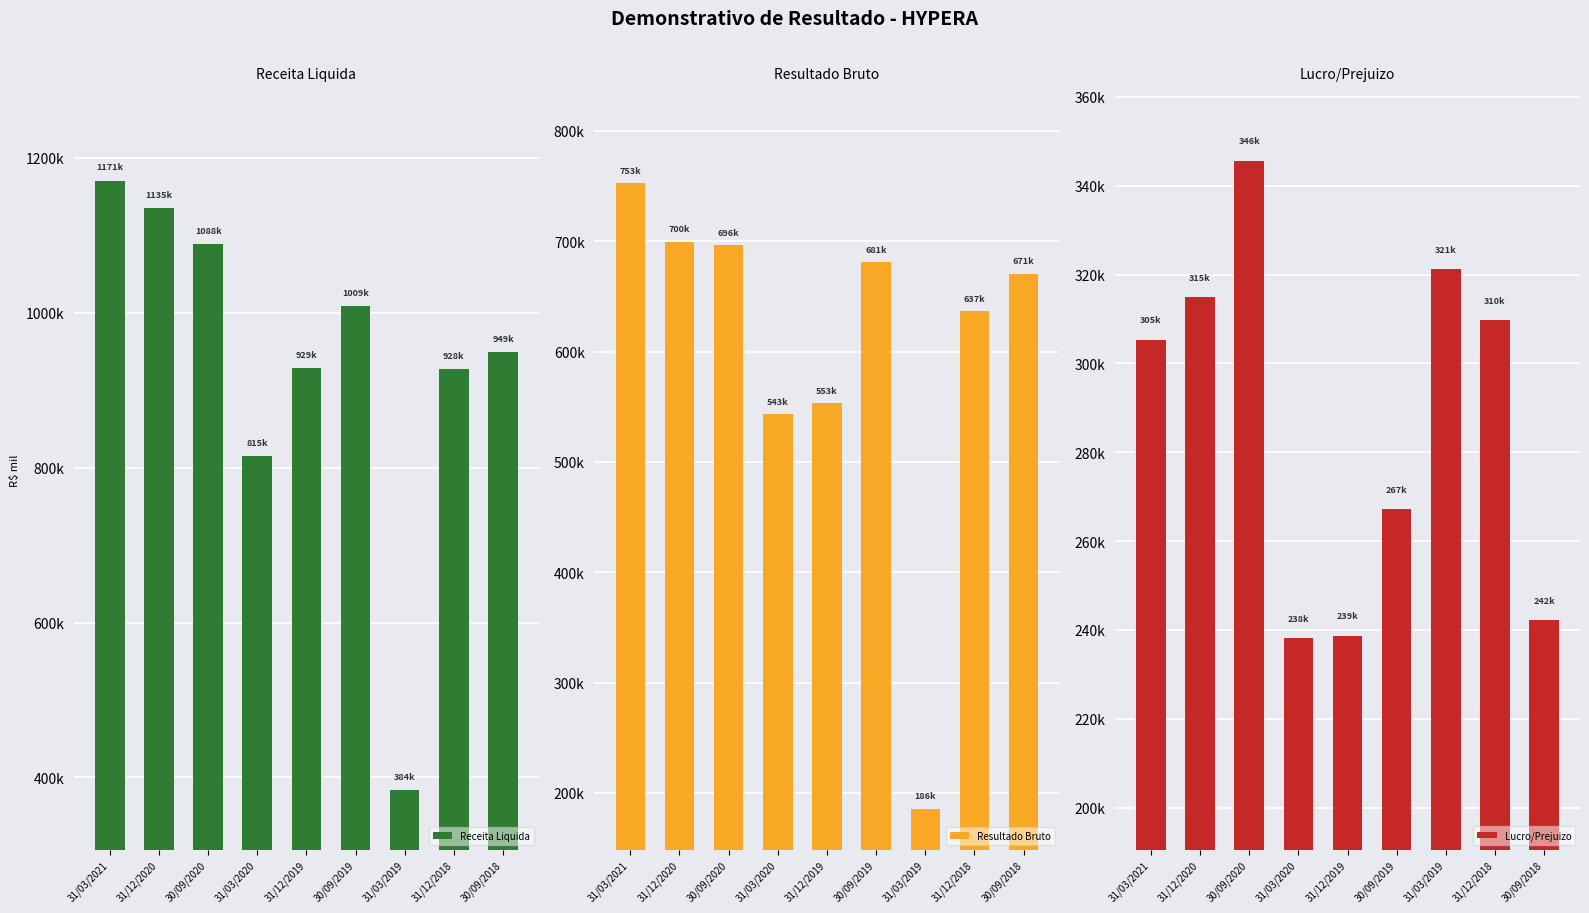

How many bars are there in each group?

3